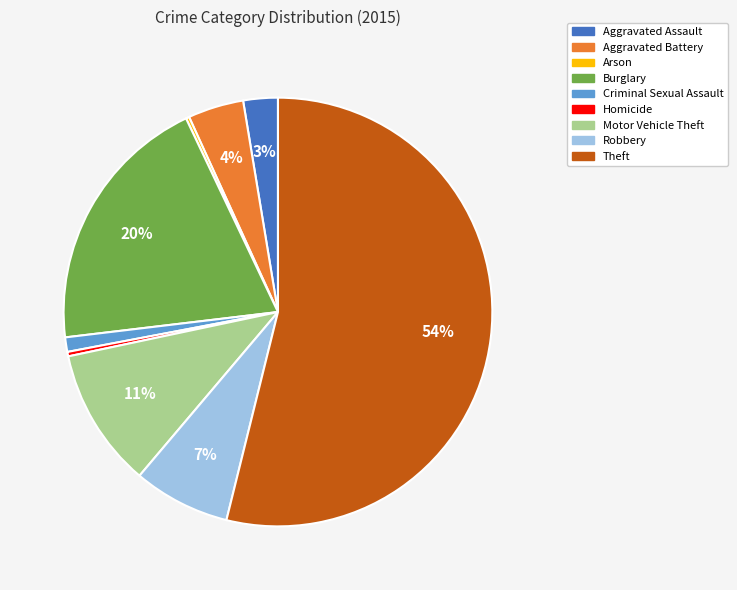

Which category has the biggest portion of the pie?

Theft